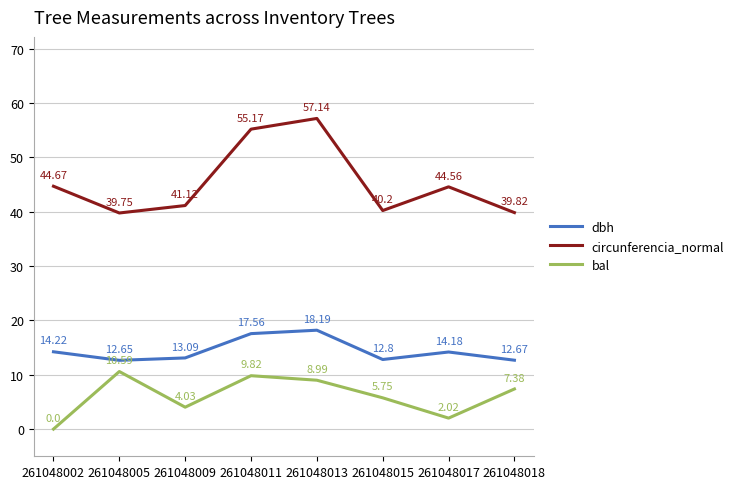

At which label does circunferencia_normal first exceed 44?

261048002